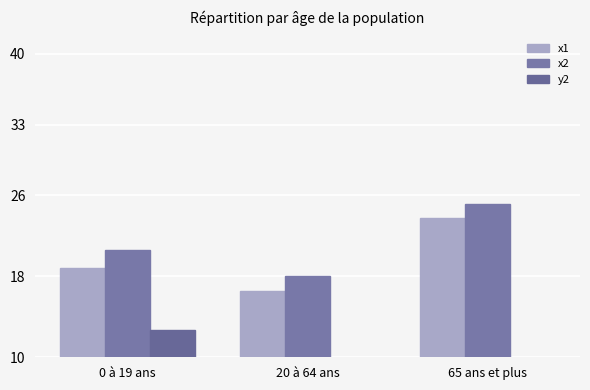

What is the lowest value of the x1 series?

16.5